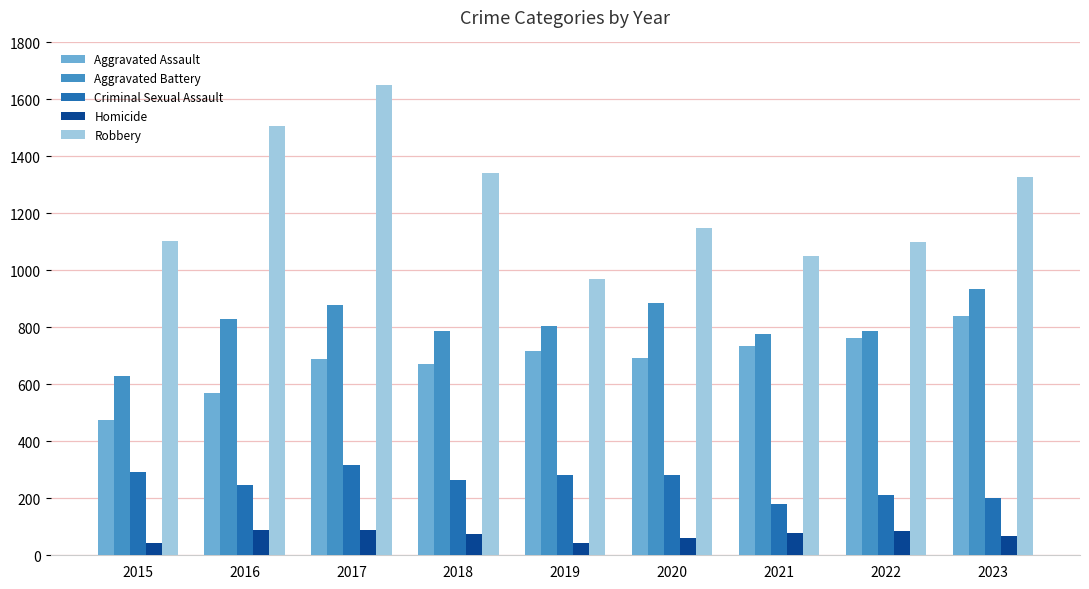

The Robbery series shows 1050 at 2021. True or false?

True